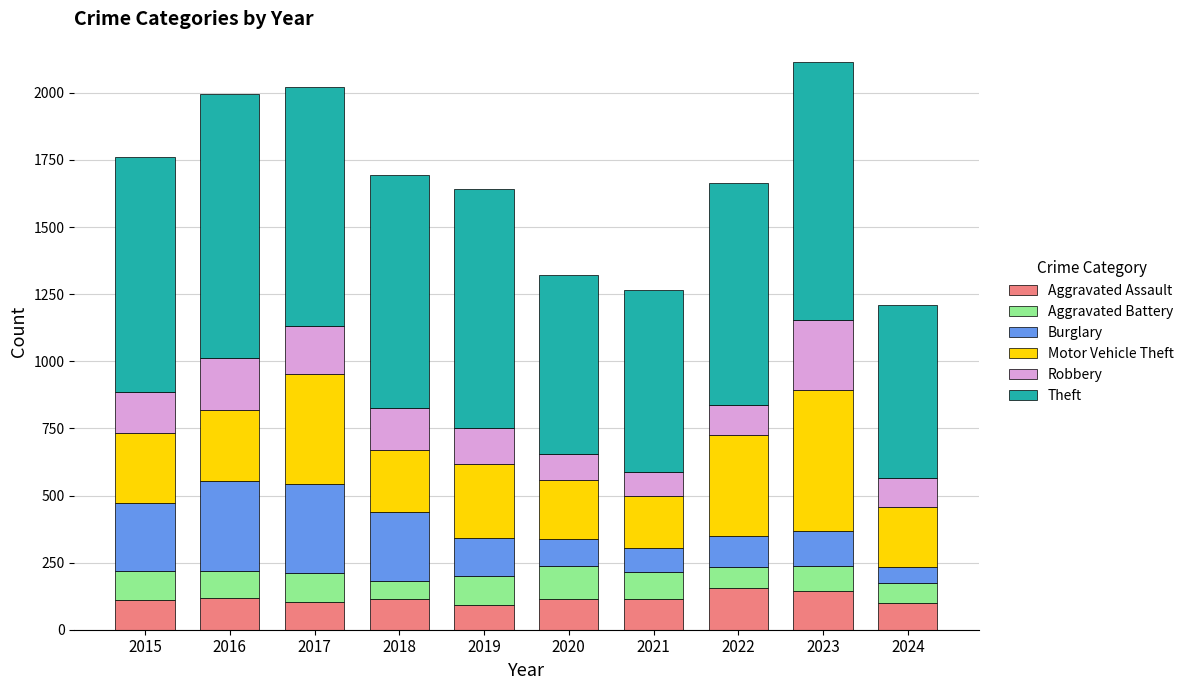

Does the chart contain any negative values?

No